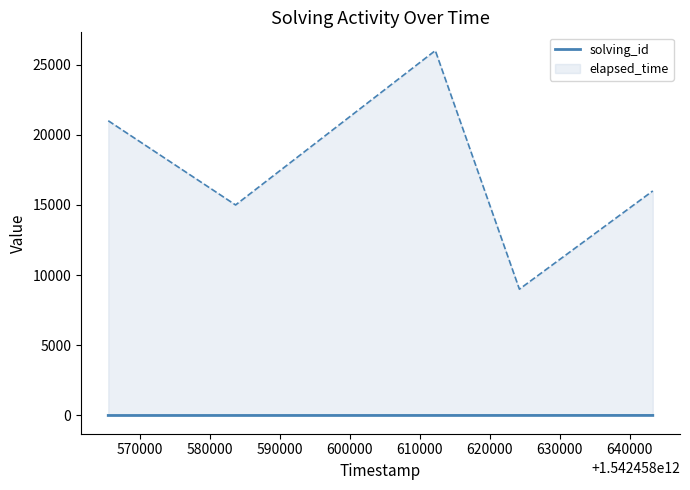

The chart shows a value of 7 at 590000. True or false?

False